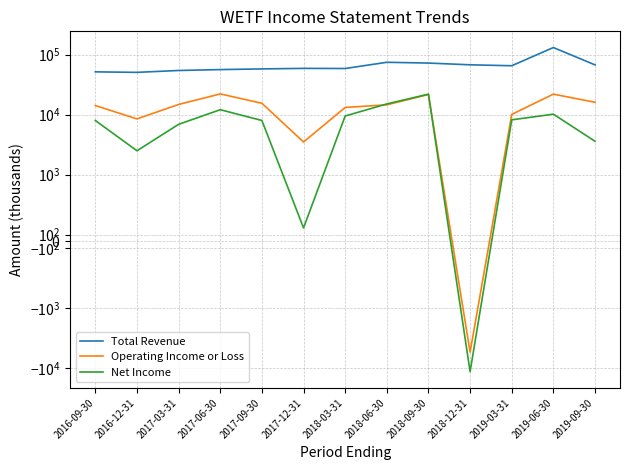

List the series in order of their peak value, lowest first.

Net Income, Operating Income or Loss, Total Revenue